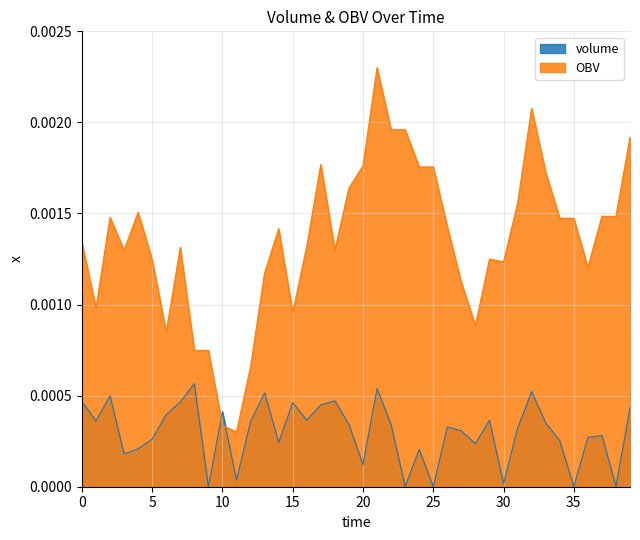

True or false: volume has a value of 0.0 at 37.

True